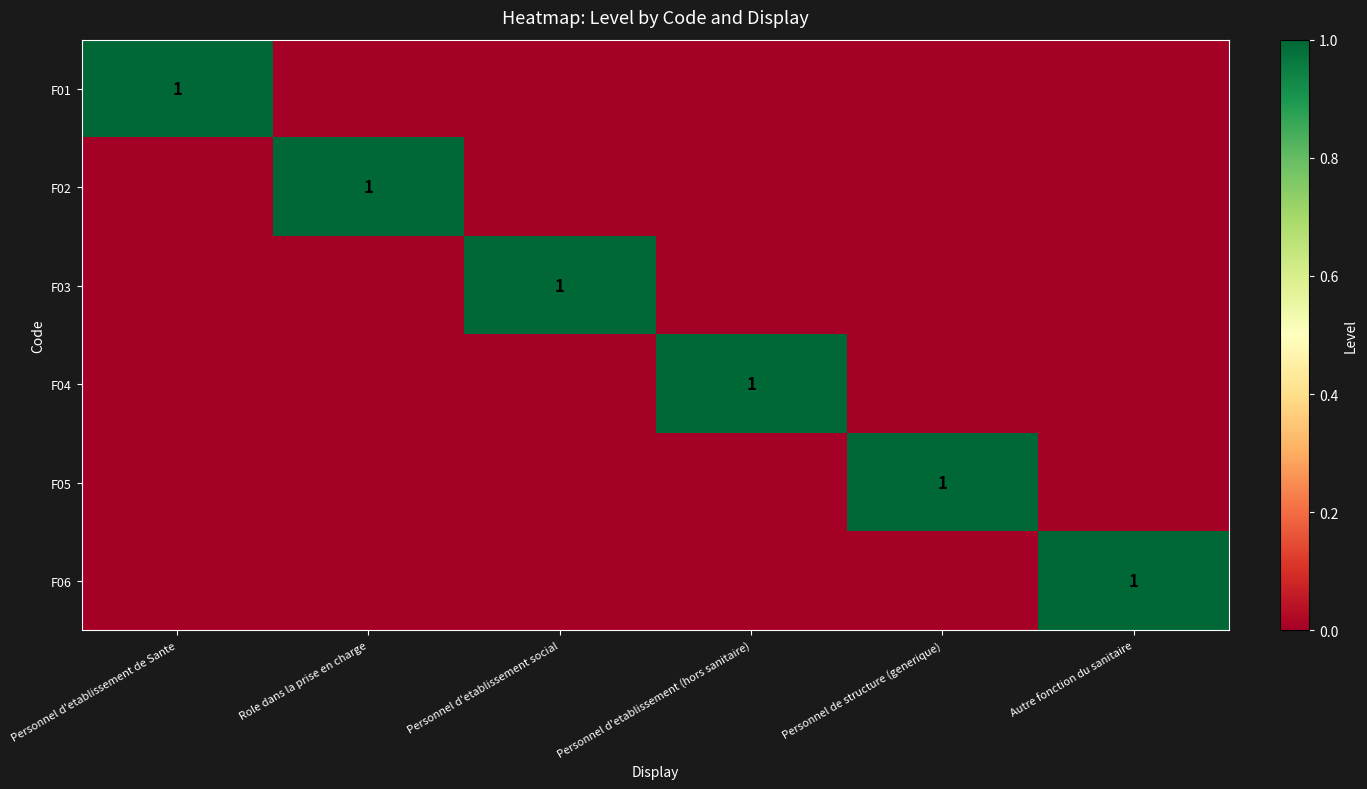

Between Personnel d'etablissement de Sante and Personnel d'etablissement social, which series saw the biggest shift?

F01